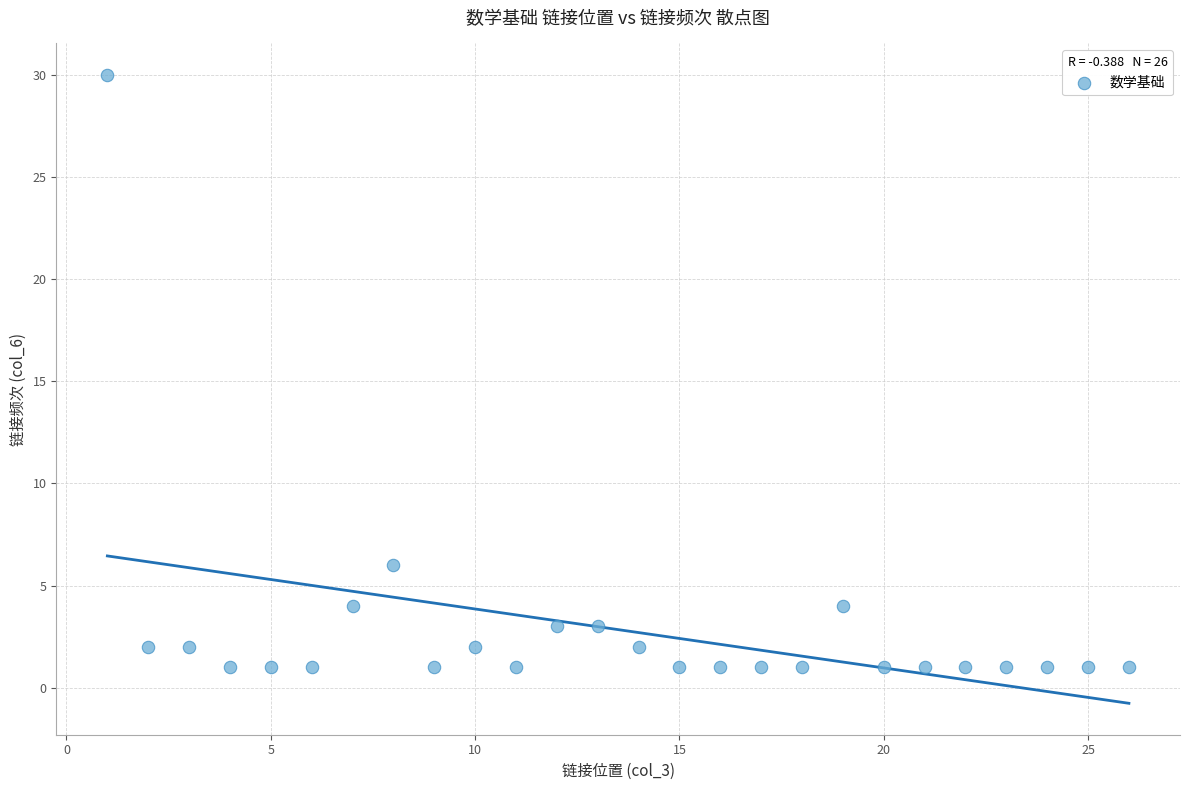

What Y value in the scatter plot is closest to 15?

6